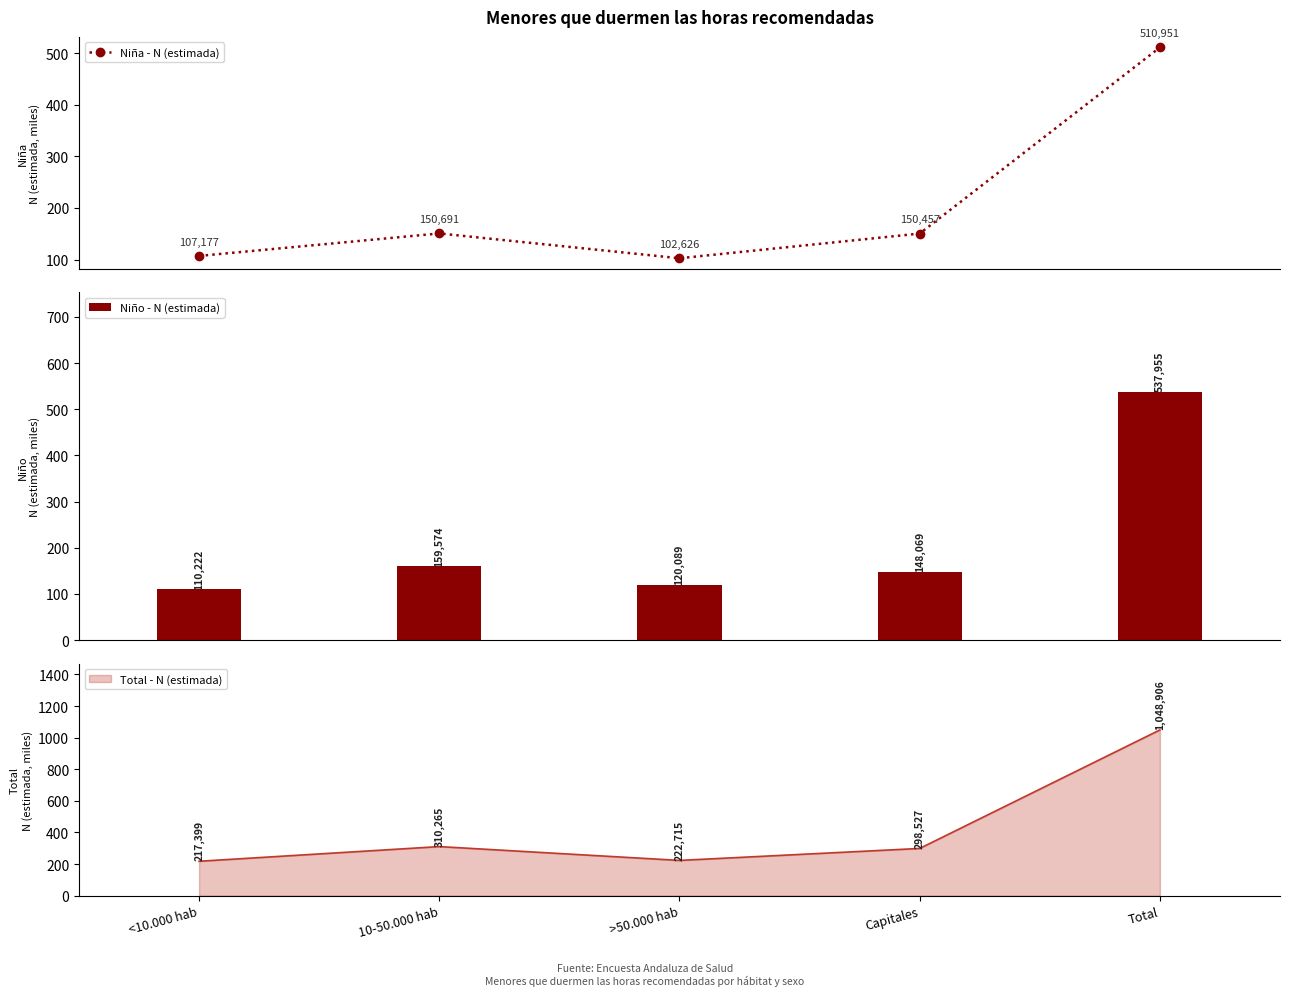

What is the difference between the maximum and minimum values in the Niño - N (estimada) series?

427.7